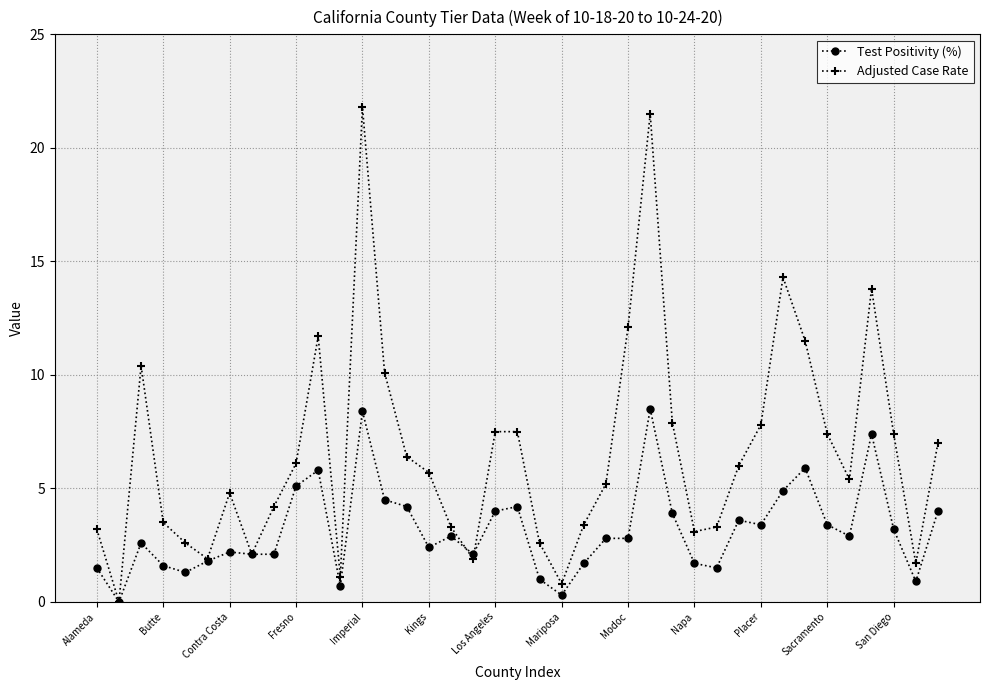

Which series has the widest spread of values?

Adjusted Case Rate